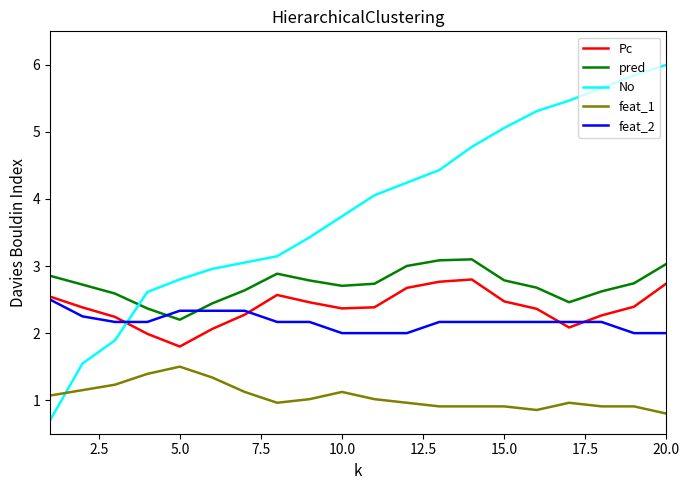

Which series has the largest range (max minus min)?

No